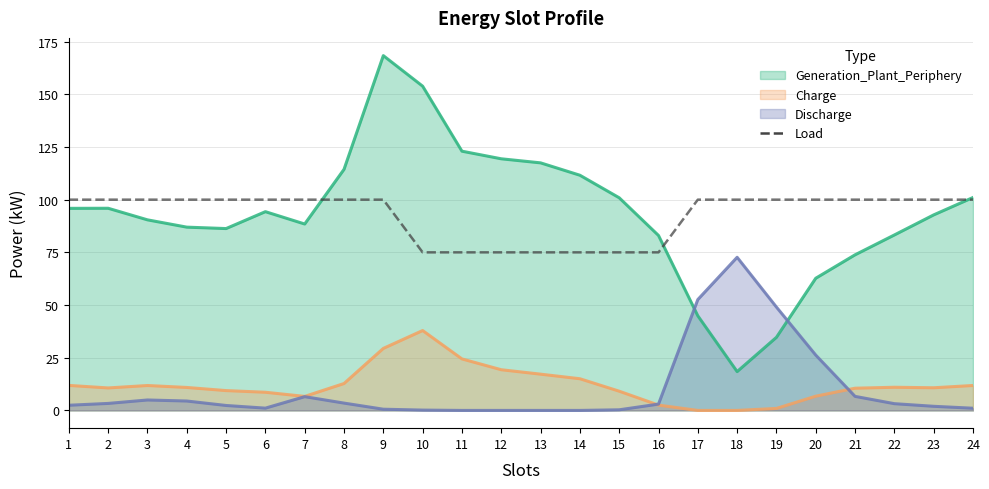

Is it true that Discharge equals 0.9 at 2?

False